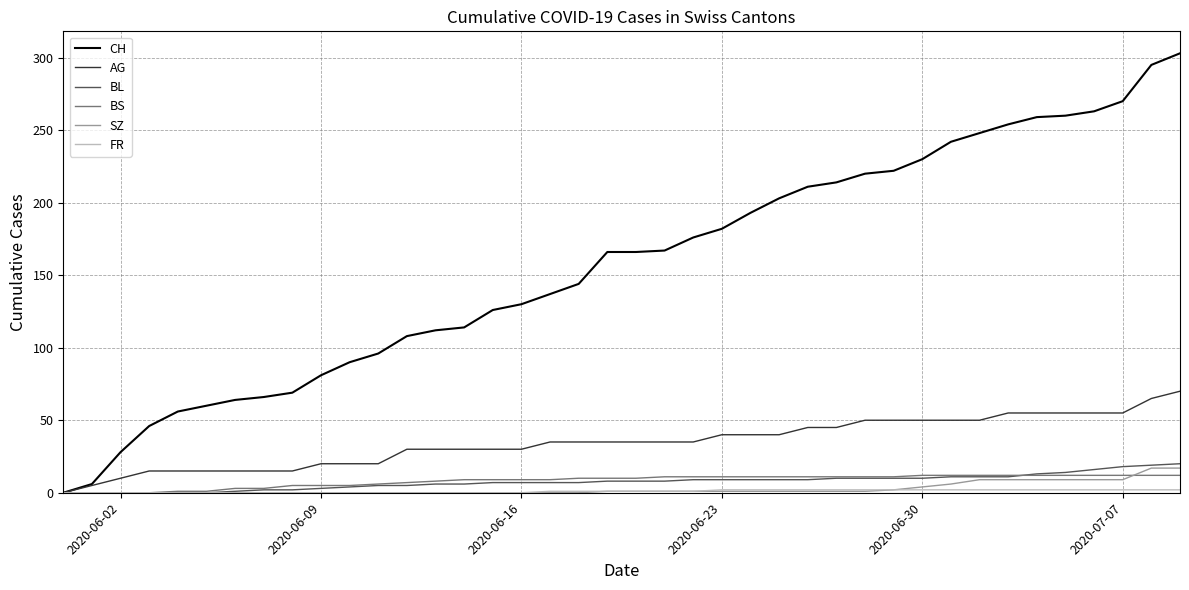

Does the chart have visible grid lines?

Yes